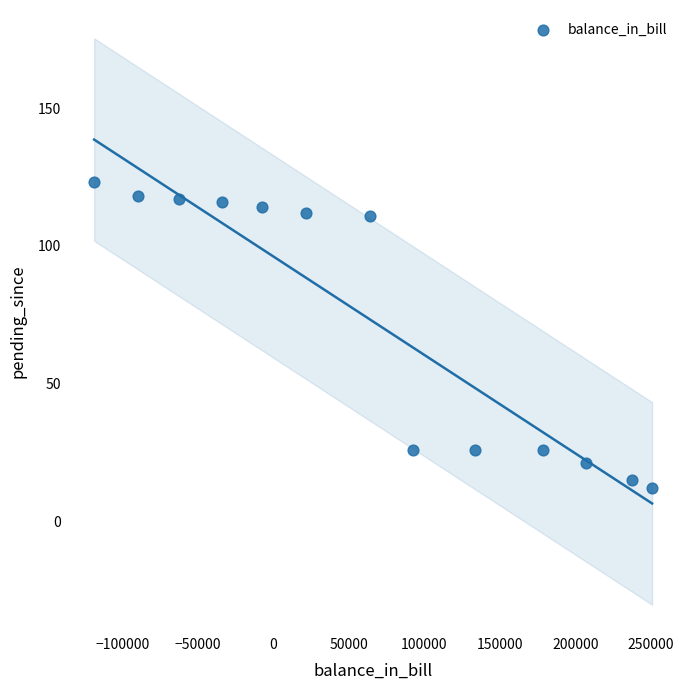

What is the range of X values (max minus min)?

369208